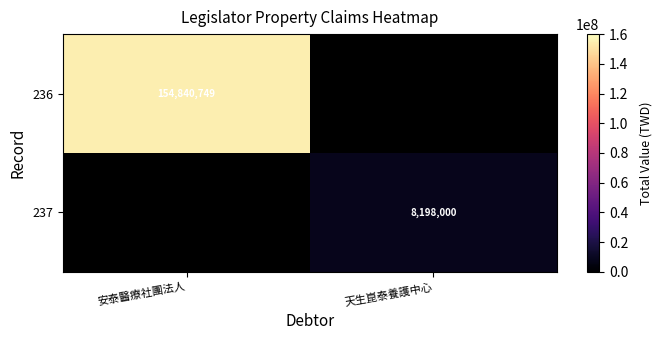

At how many categories does at least one series exceed 60516840?

1